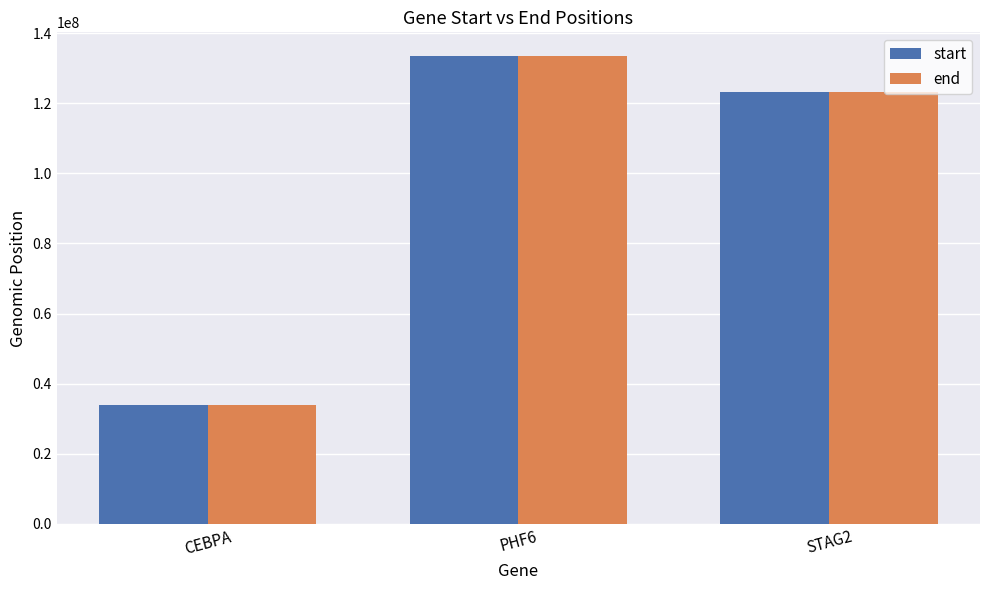

How many categories are shown in the chart?

3